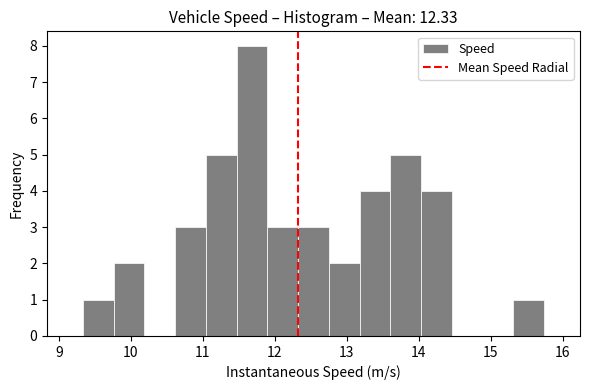

Which range on the x-axis has the tallest bar?

11.5 to 11.9